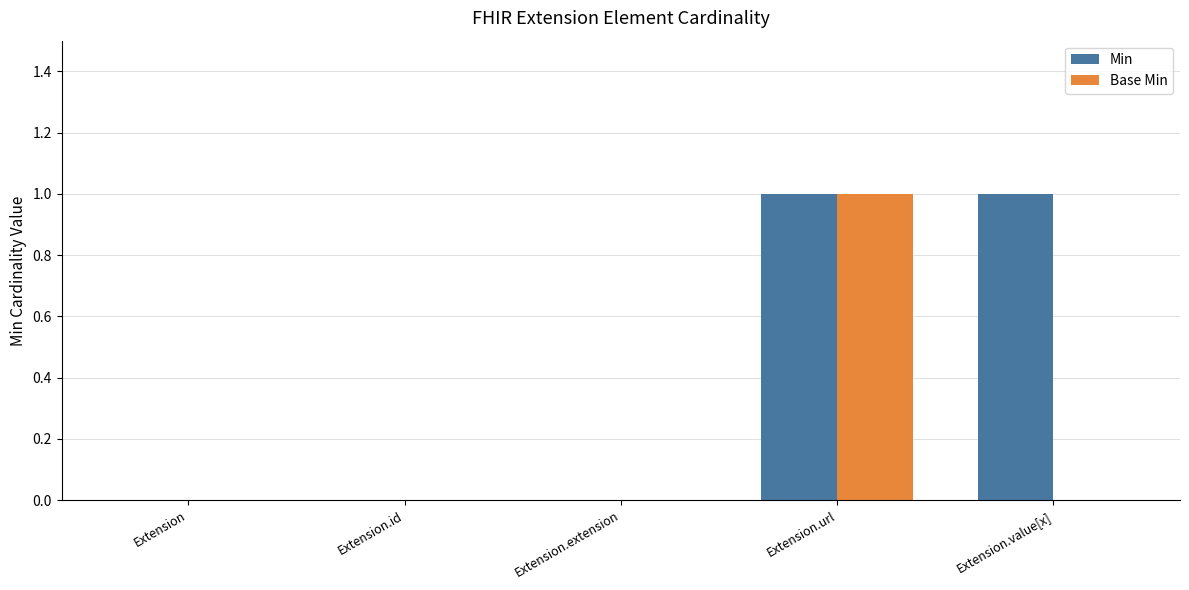

The value of Base Min at Extension.url is 1. True or false?

True